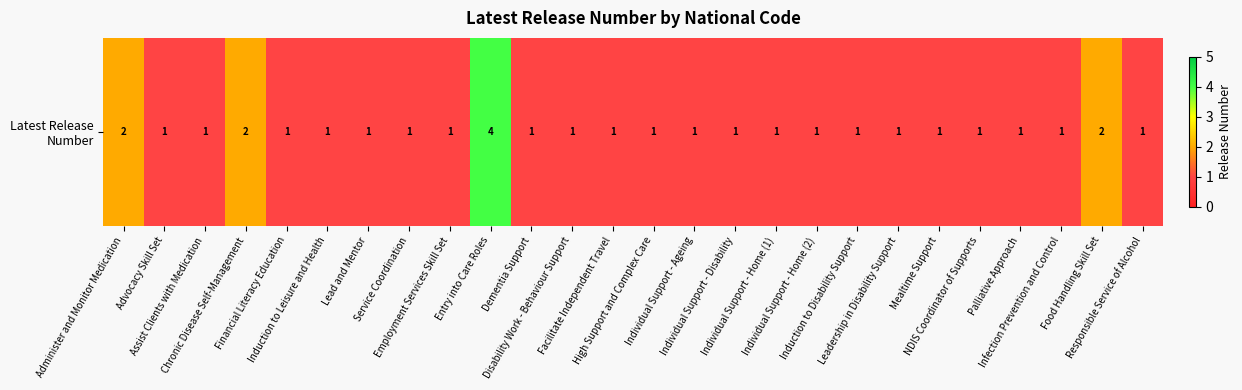

Count the values in the range 1 to 2.

25